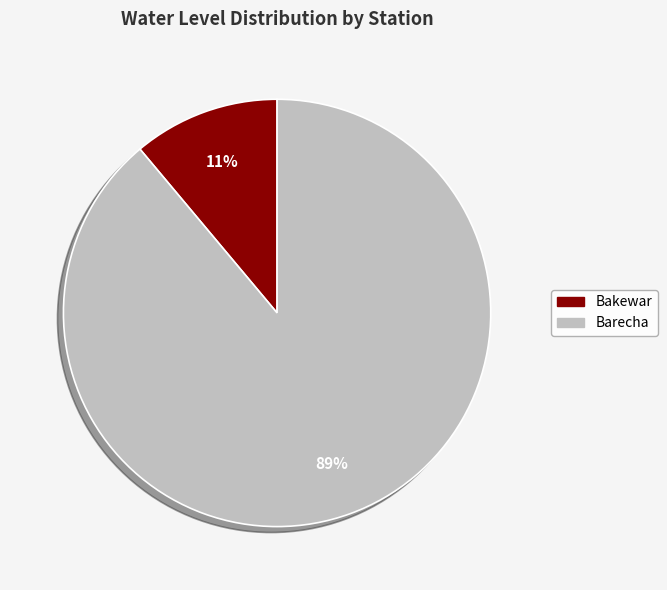

To the nearest percent, what portion does Bakewar represent?

11%